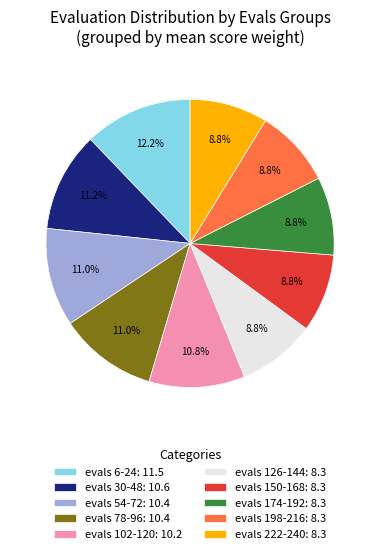

What is the largest slice in the pie chart?

evals 6-24: 11.5